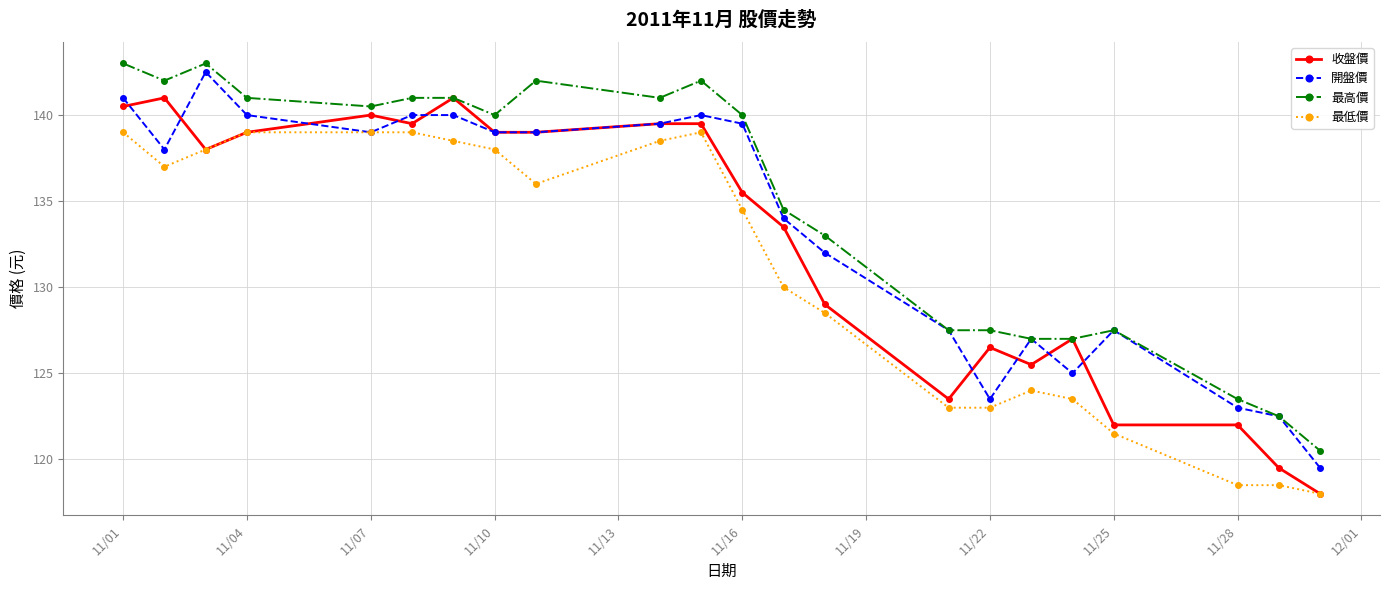

Which series has the largest total across all categories?

最高價